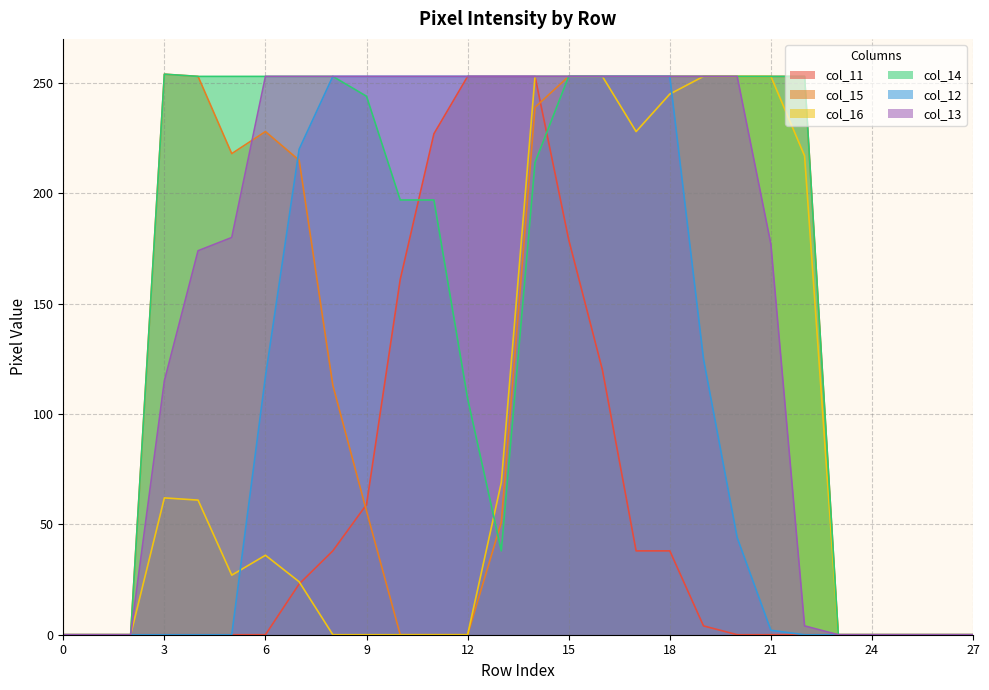

True or false: col_16 and col_15 cross at least once.

False